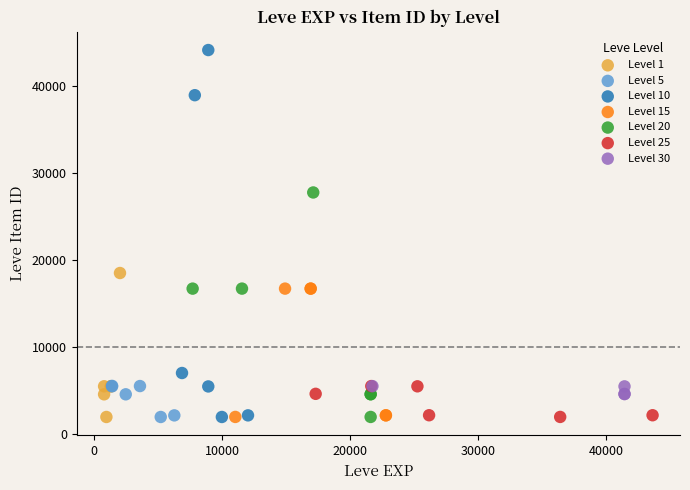

Which series has the largest Y range (max minus min)?

Level 10